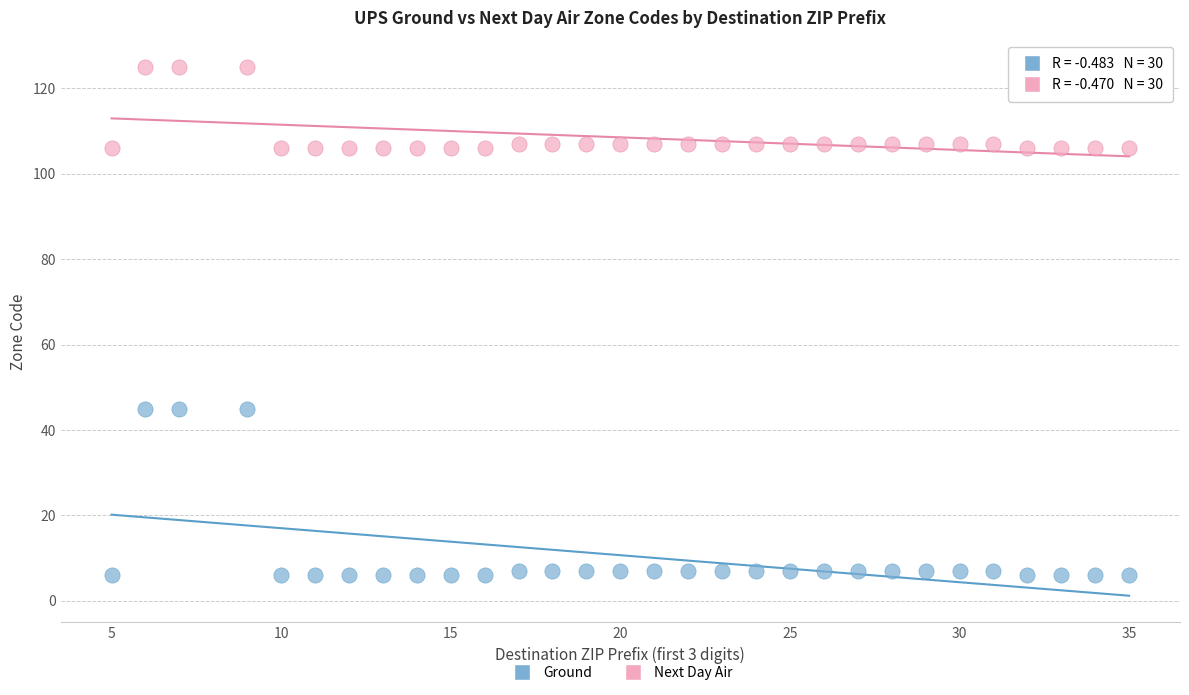

Across all data points, what is the range of X values (max minus min)?

30